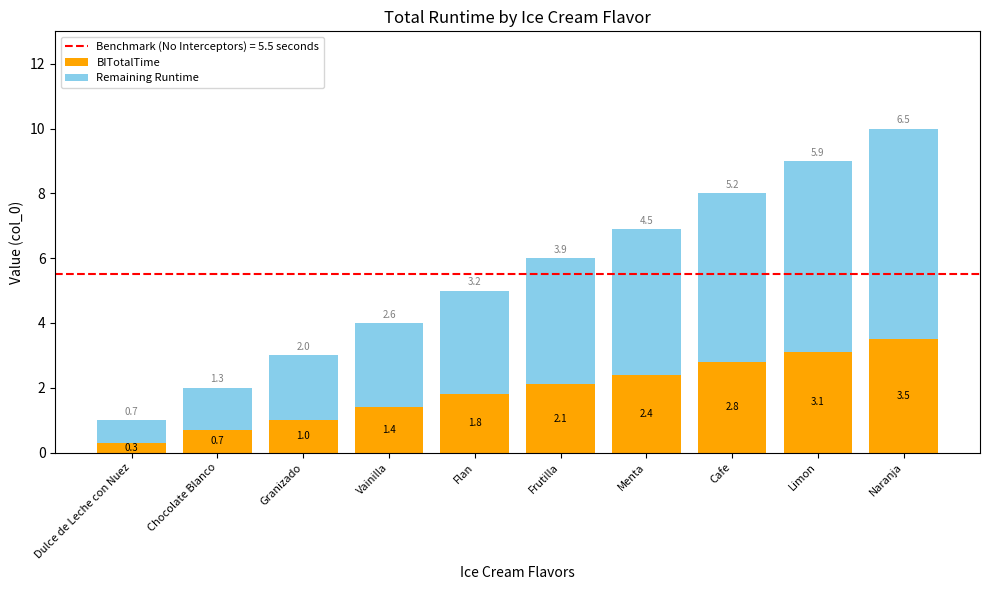

The BITotalTime series shows 1.0 at Granizado. True or false?

True